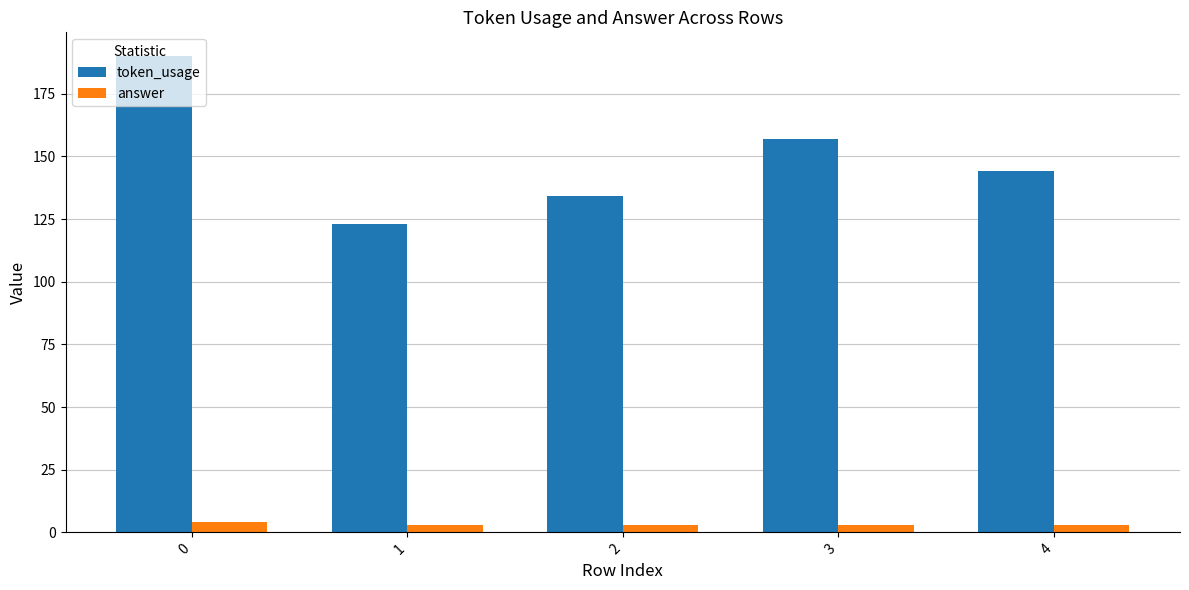

Is the value of answer at 0 greater than the value of token_usage at 0?

No